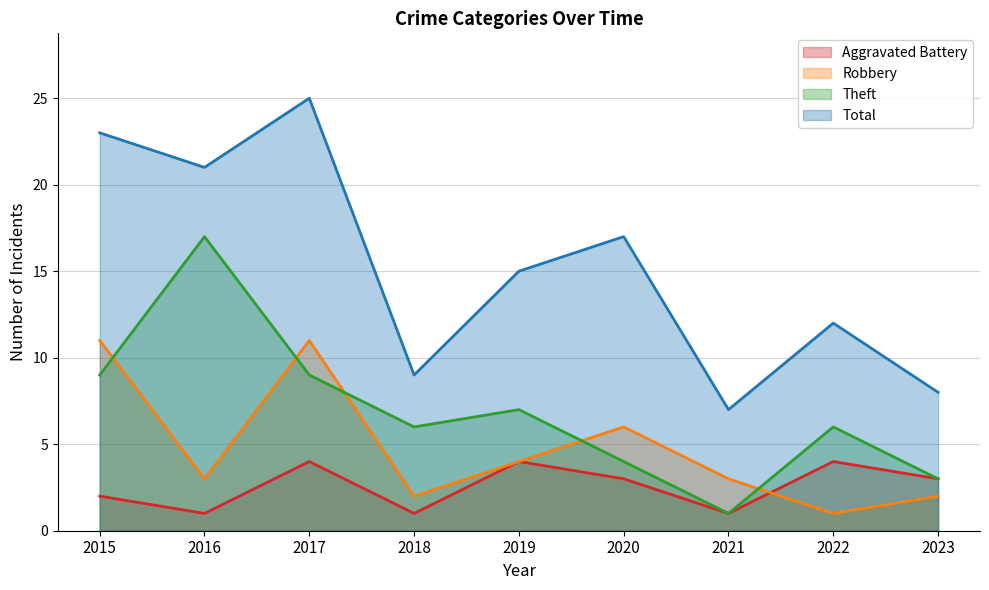

Read the Aggravated Battery value at 2022.

4